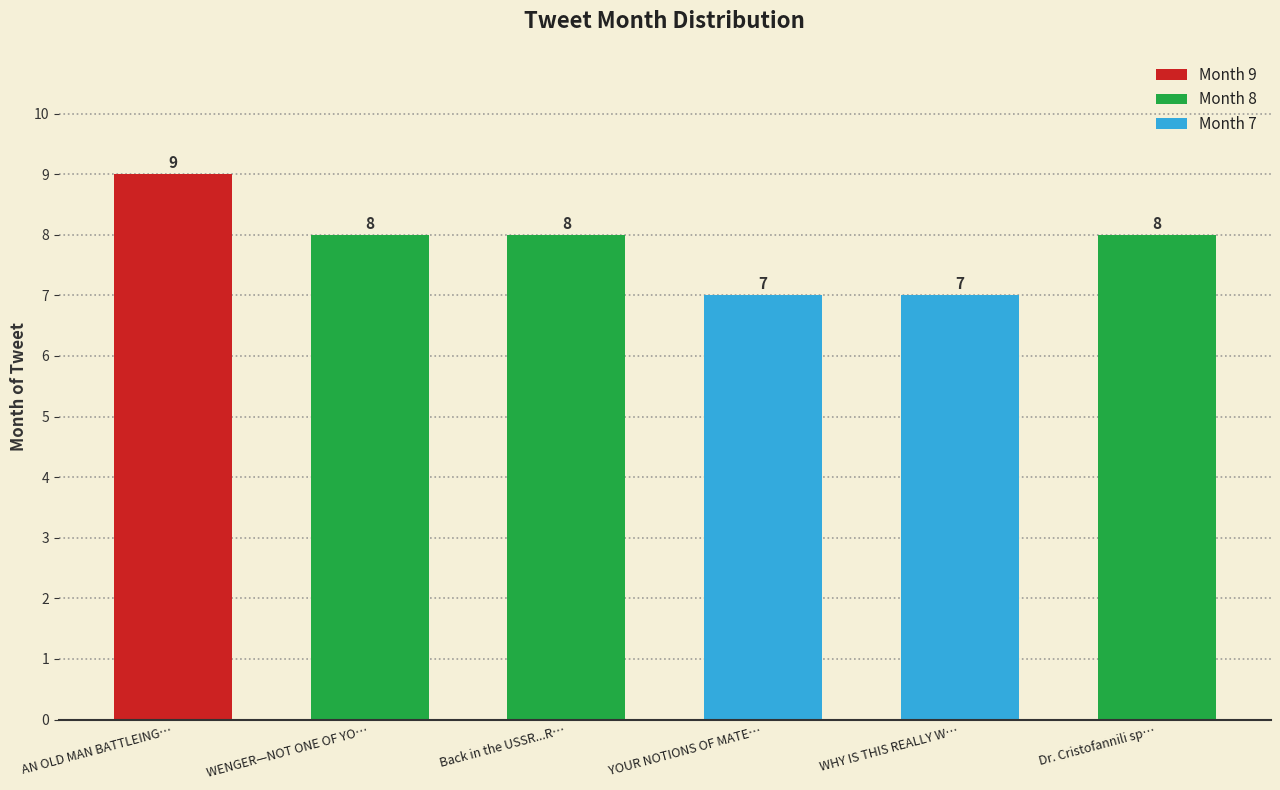

Which has a higher value, YOUR NOTIONS OF MATE… or WENGER—NOT ONE OF YO…?

WENGER—NOT ONE OF YO…